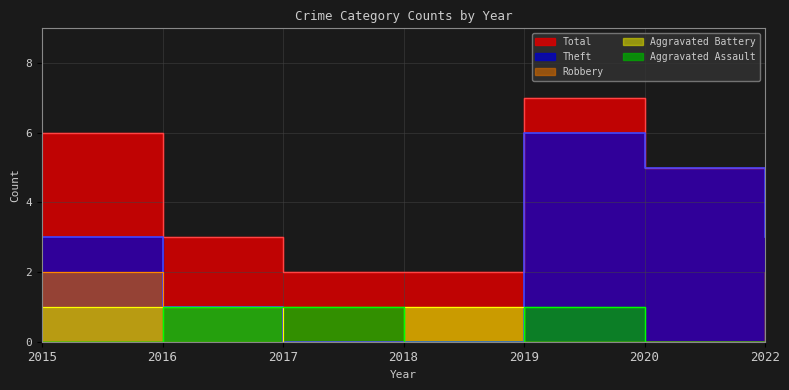

Does the chart have visible grid lines?

Yes